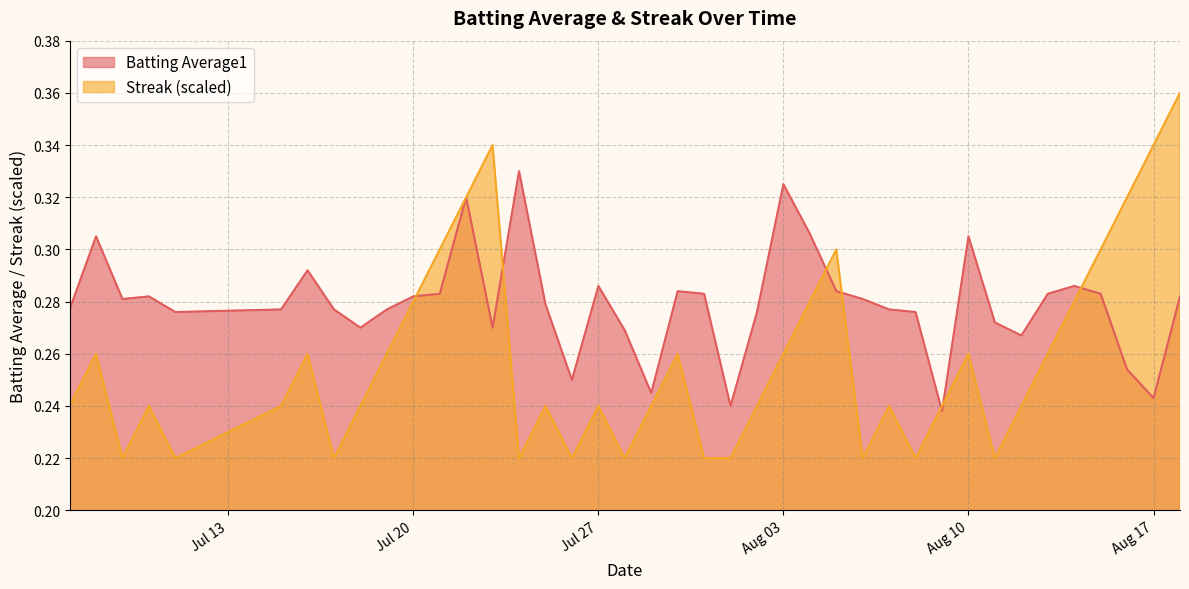

Is it true that Batting Average1 equals 0.4 at Jul 27?

False